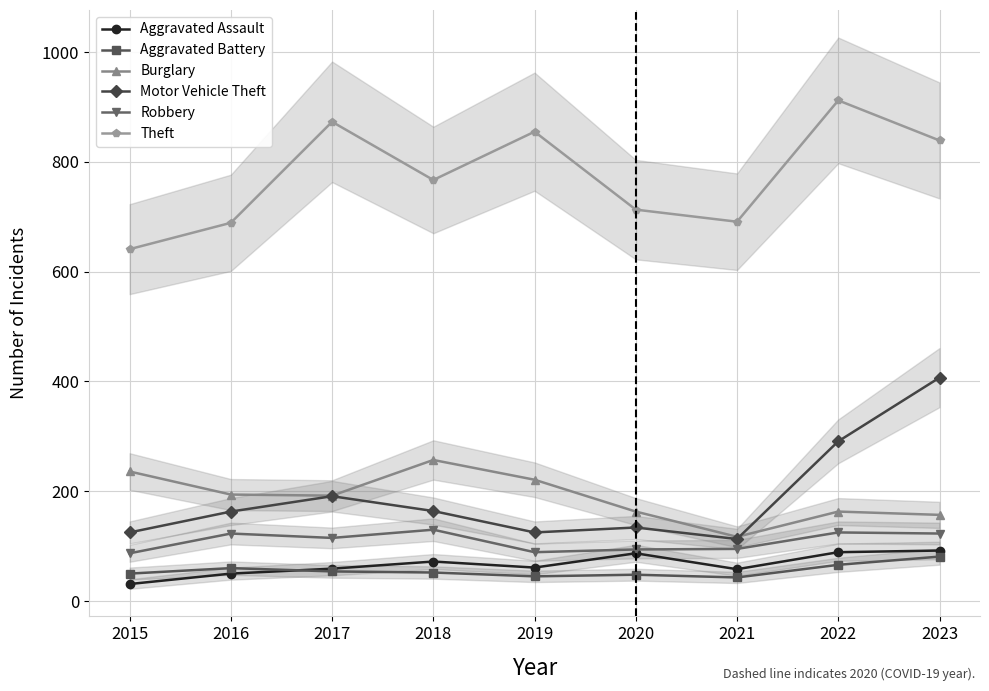

The Burglary series shows 193 at 2021. True or false?

False